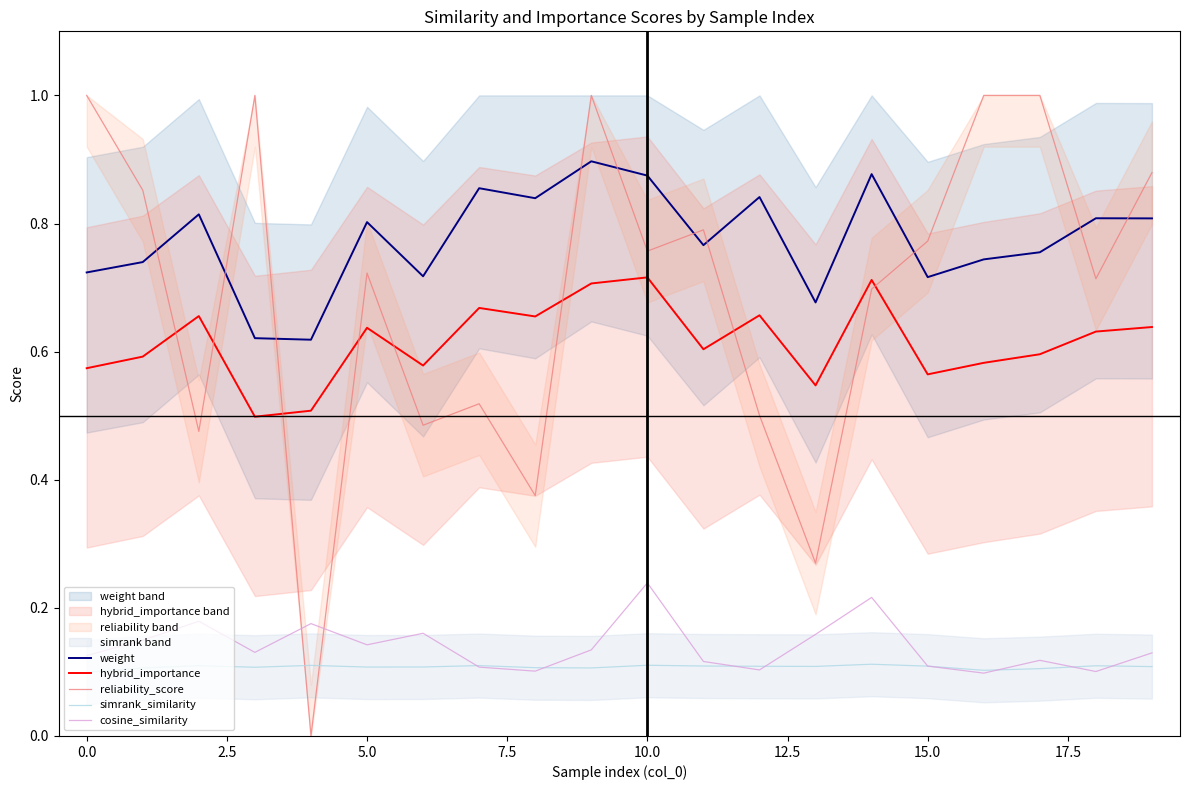

The value of weight at 15.0 is 0.9. True or false?

False